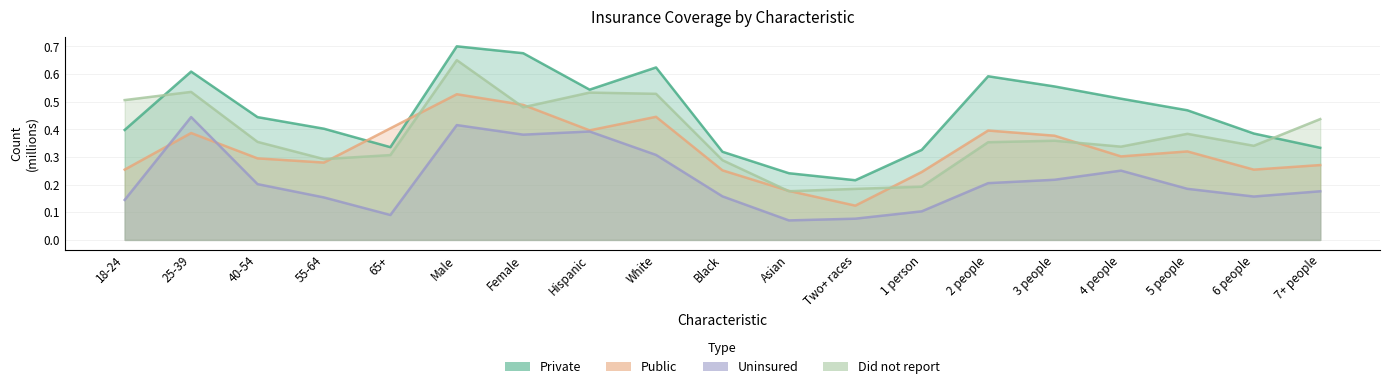

Rank the series by their average value, from lowest to highest.

Uninsured, Public, Did not report, Private